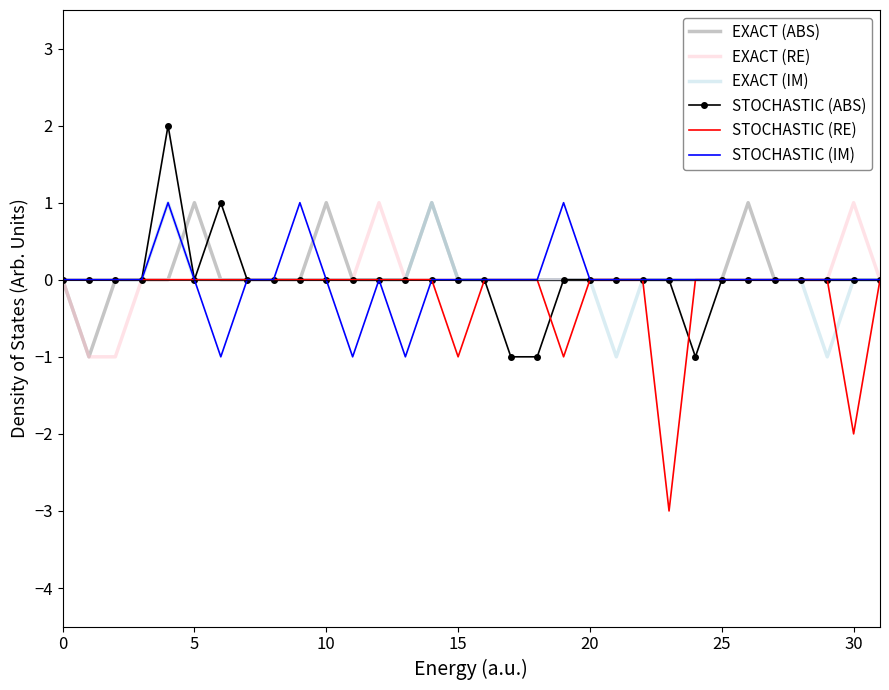

The value of EXACT (IM) at 30 is -1. True or false?

False